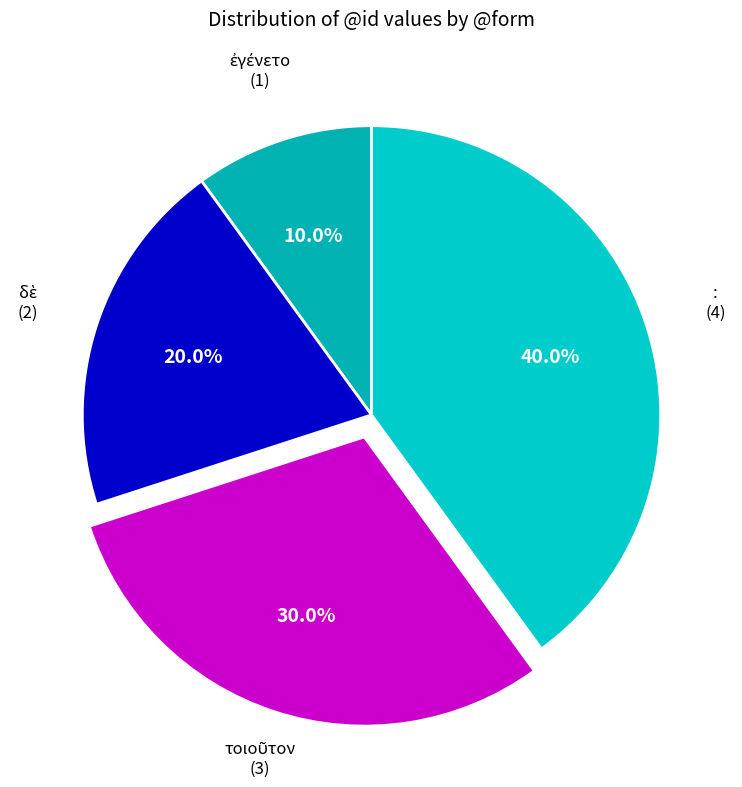

Count the number of slices in the pie.

4